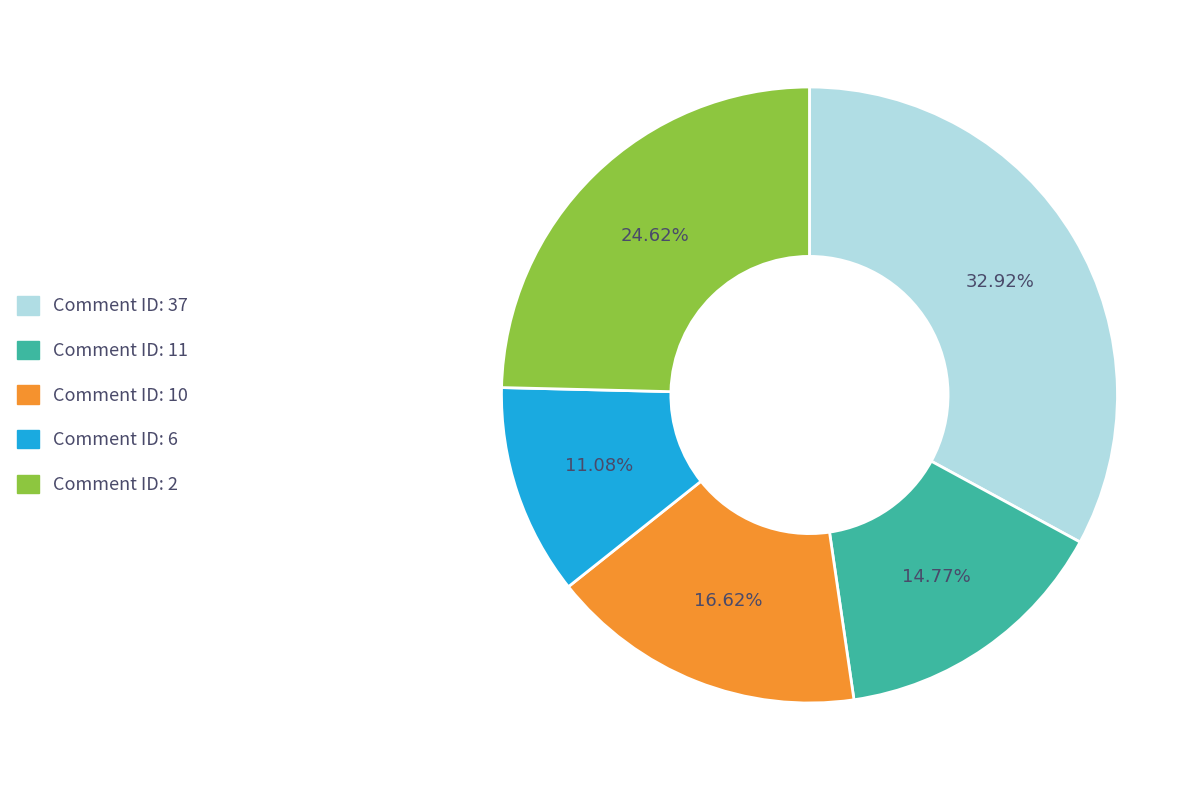

Is there a majority slice in this chart?

No